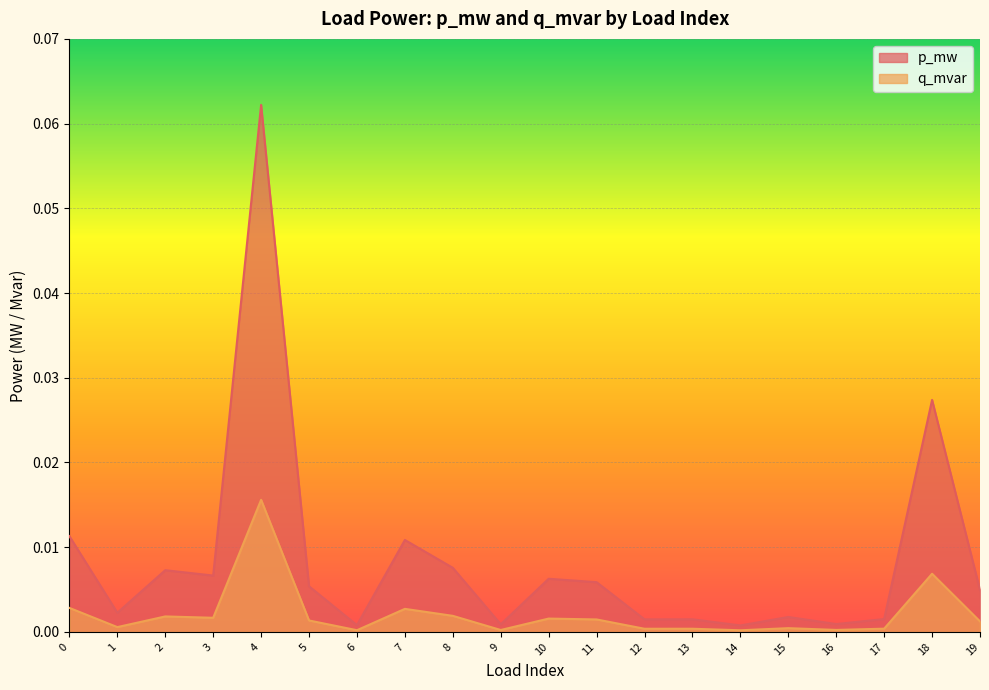

True or false: p_mw has a value of 0.0 at 1.

True